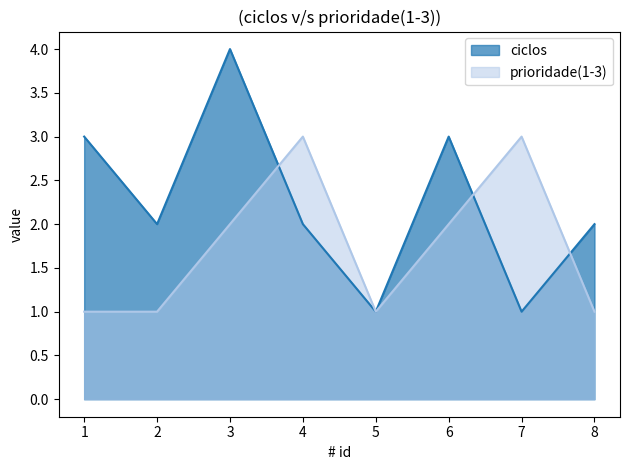

At which label is prioridade(1-3) closest to 2?

3